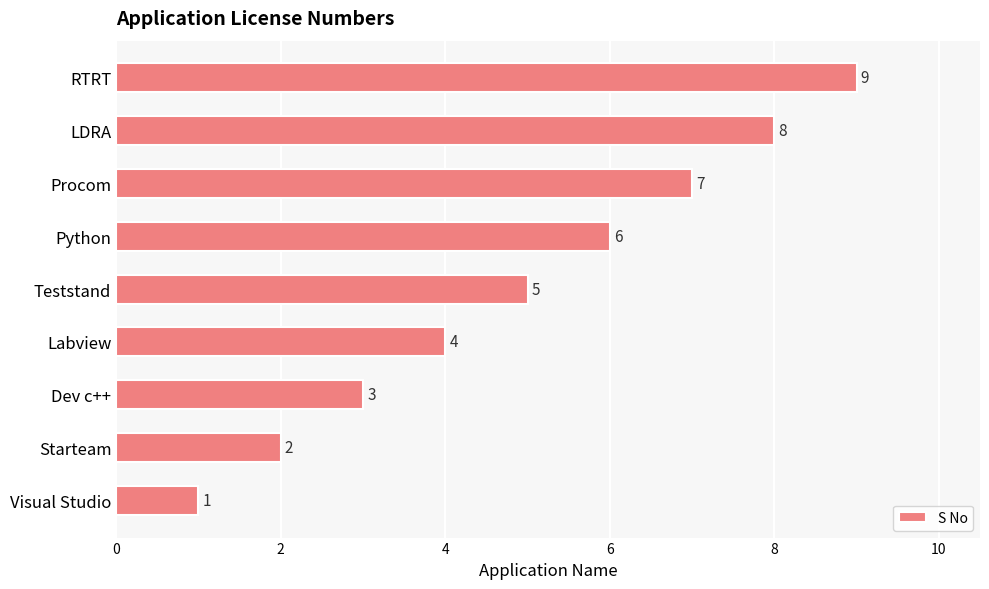

What is the difference between the maximum and minimum values?

8